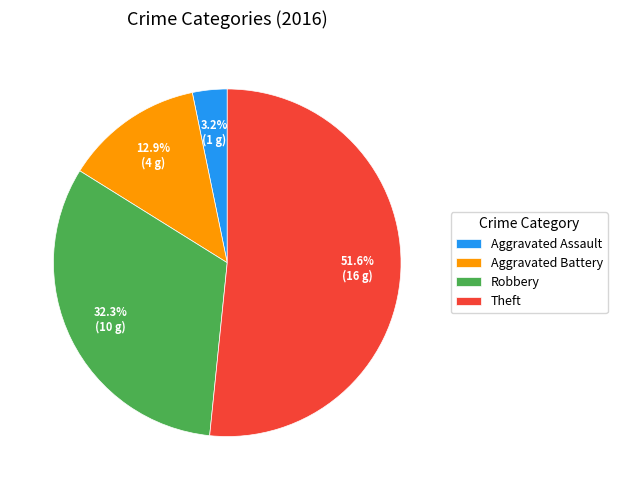

Which slice represents more than half of the pie?

Theft